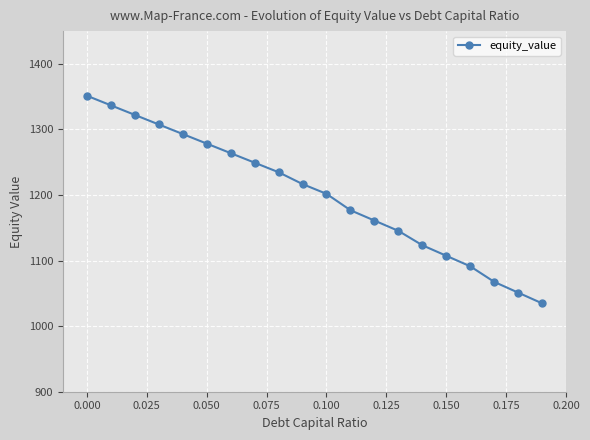

Reading right to left, transcribe all the data shown in this chart.

1034.7	1051.1	1067.5	1091.3	1107.3	1123.4	1145.3	1161.1	1176.8	1201.8	1216.7	1234.8	1249.3	1263.9	1278.5	1293.0	1307.6	1322.2	1336.8	1351.5